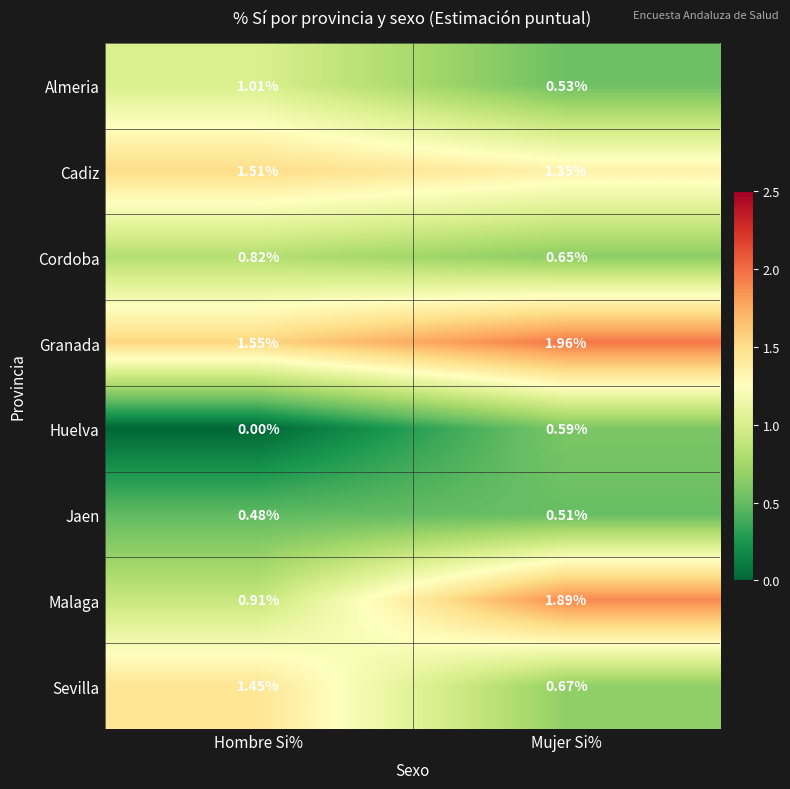

At which category is the sum across all series the highest?

Mujer Si%